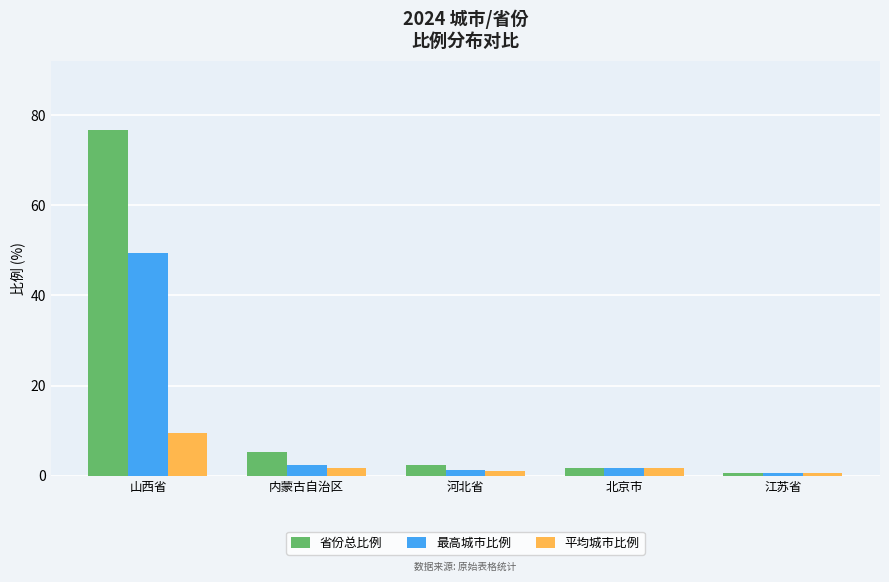

What position from the left is 山西省?

1